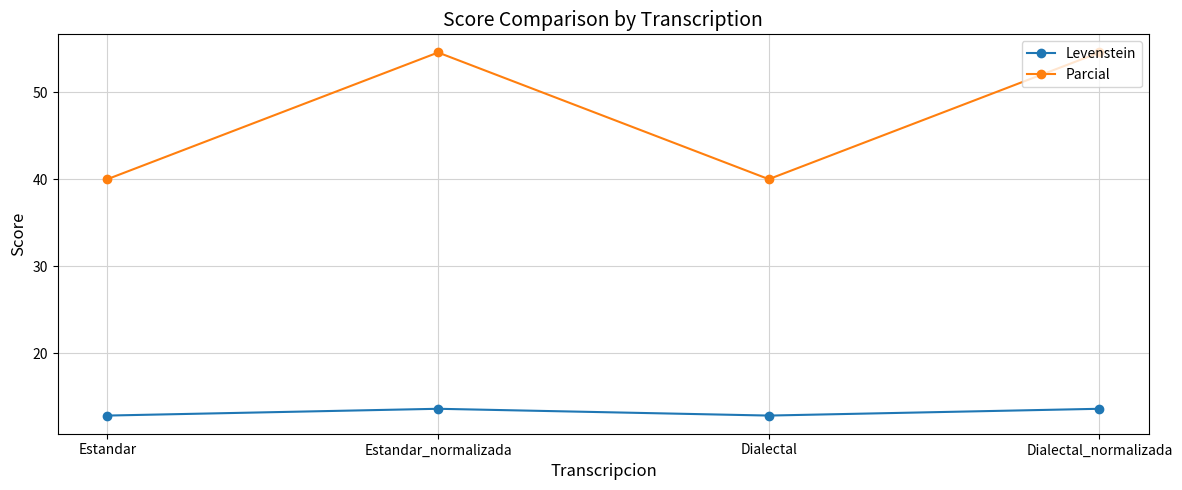

True or false: Parcial and Levenstein cross at least once.

False